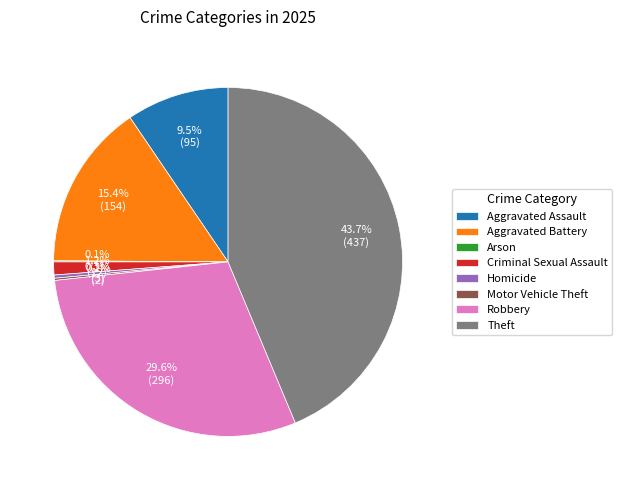

What percentage is NOT represented by Theft?

56.3%